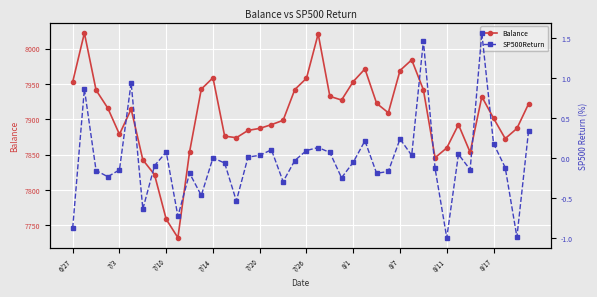

Where is the first local minimum for Balance?

7/3